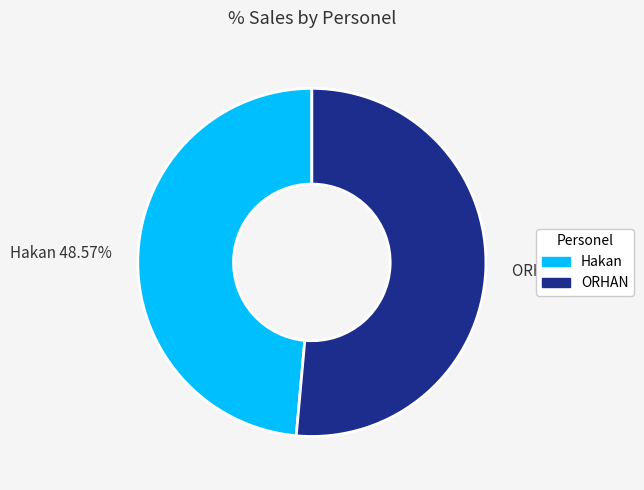

To the nearest percent, what percentage of the pie is Hakan?

49%